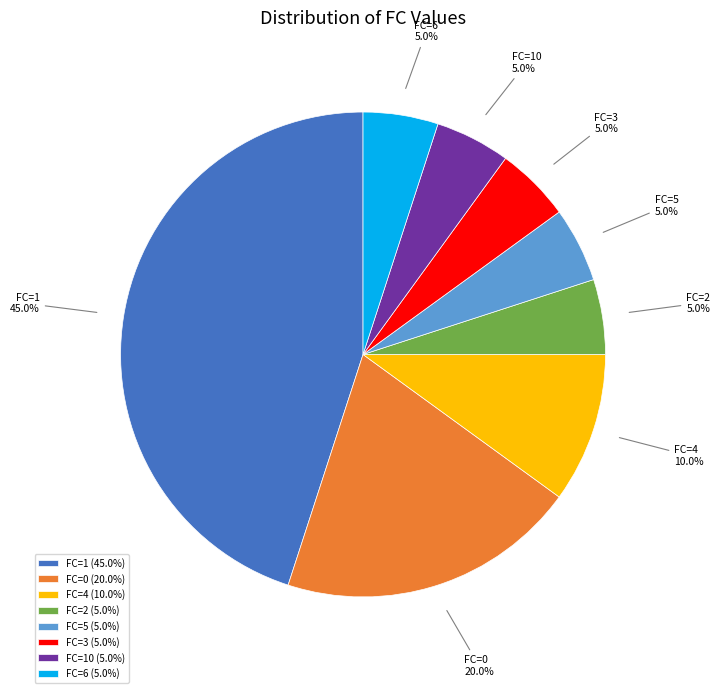

Between FC=4 and FC=1, which is larger?

FC=1